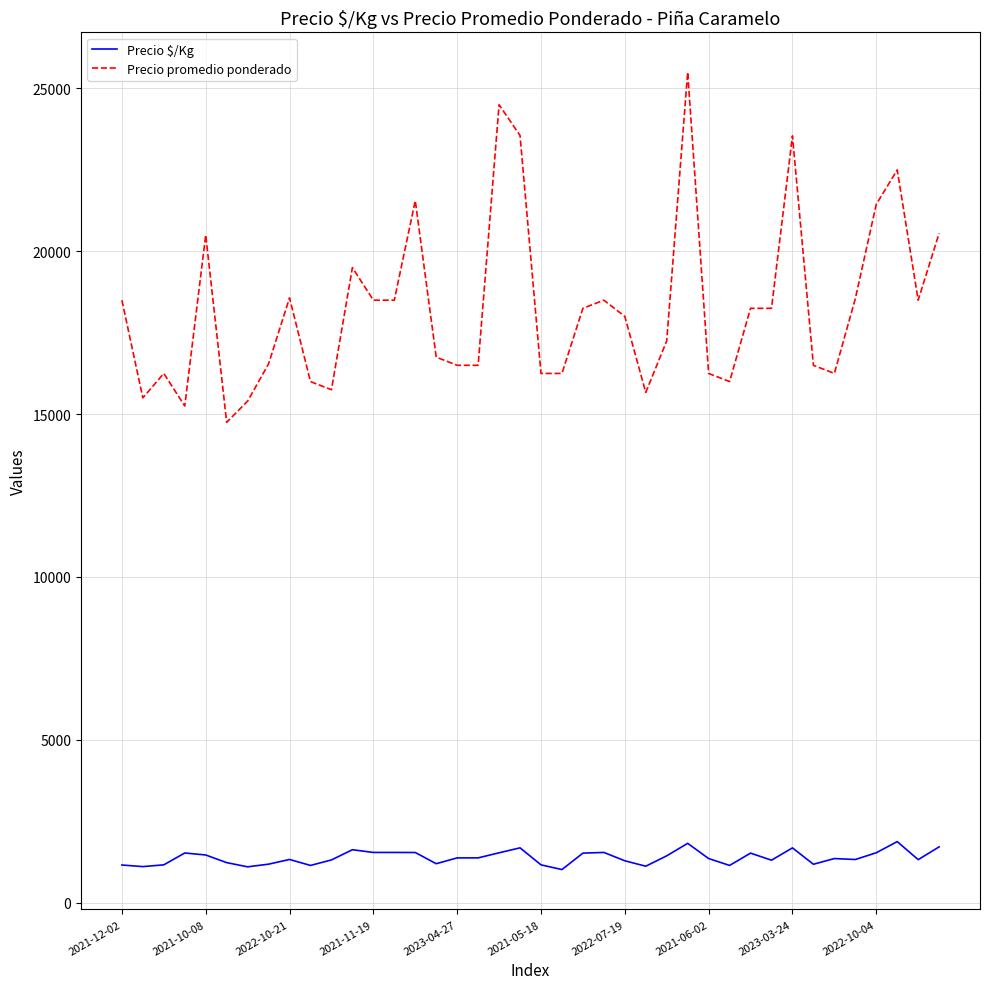

True or false: Precio promedio ponderado and Precio $/Kg intersect in this chart.

False